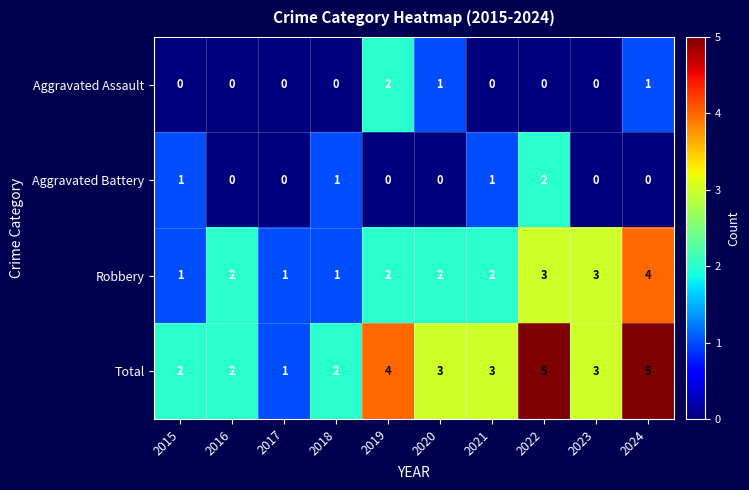

What is the sum of the Robbery values at 2022 and 2020?

5